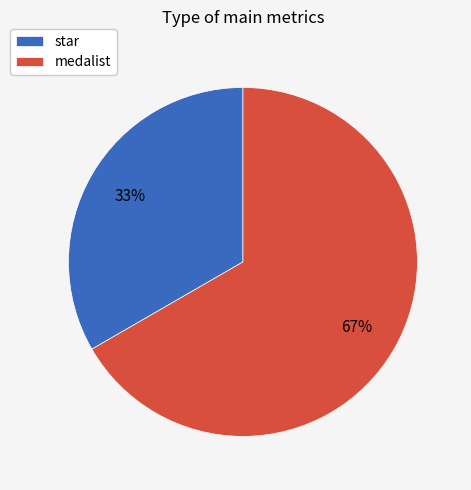

What percentage is the star slice, to the nearest percent?

33%